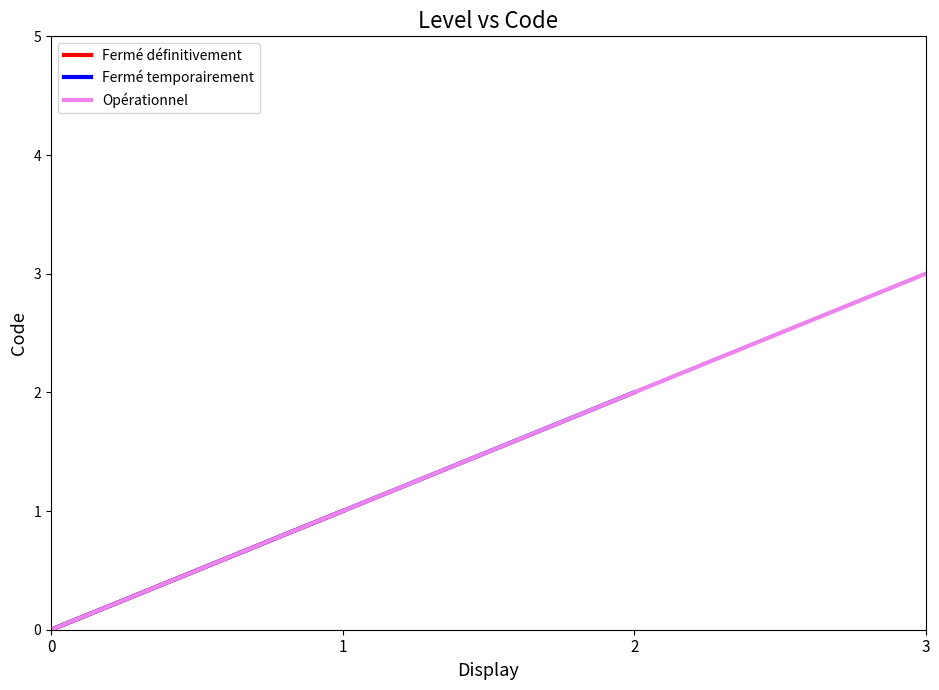

Does the chart have visible grid lines?

No